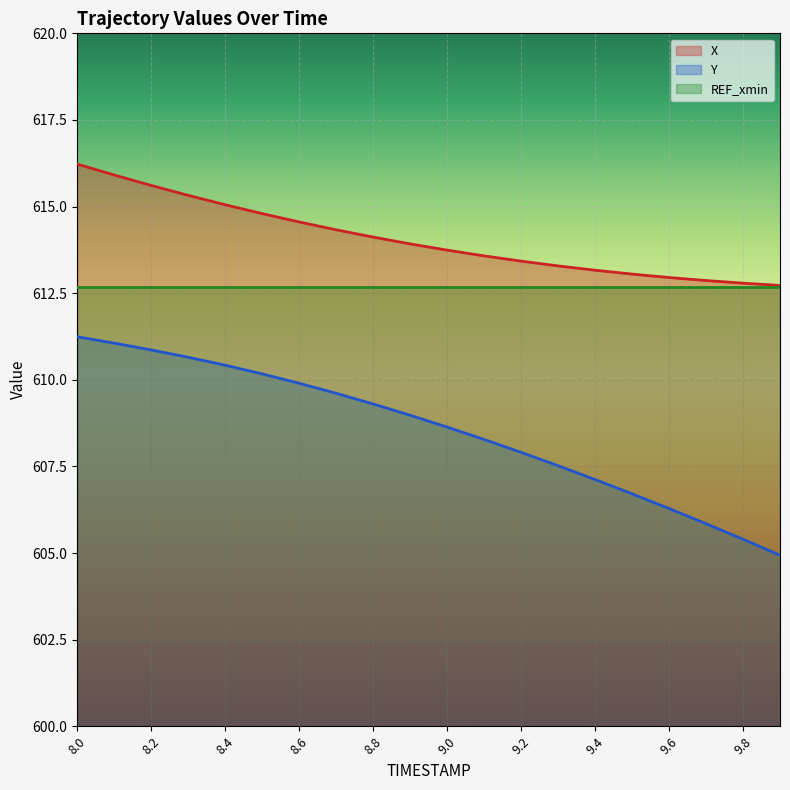

True or false: X has more than 1 interior local peaks.

False